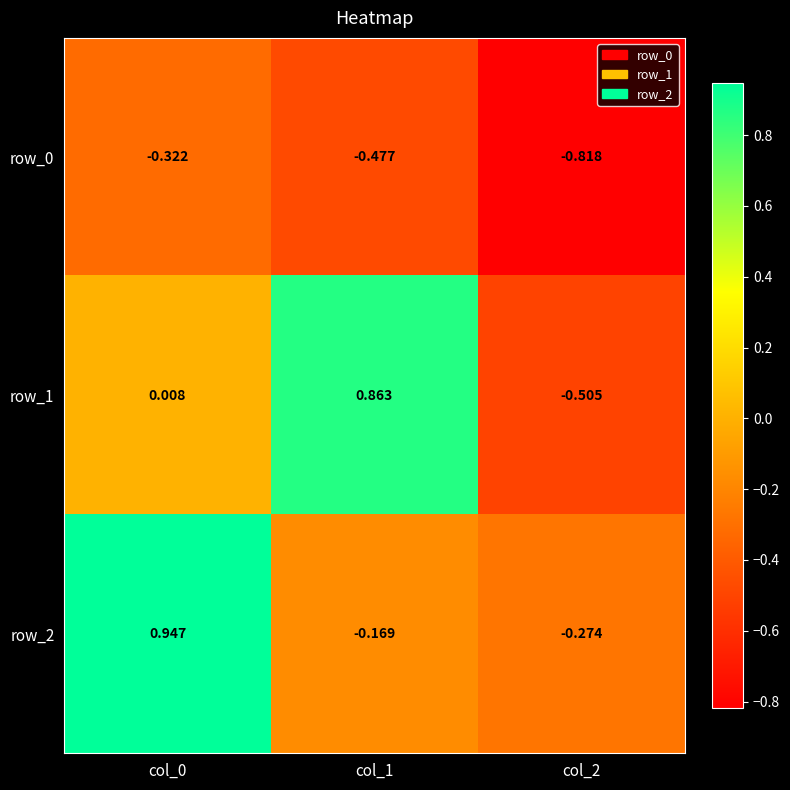

Is the value of row_1 at col_2 greater than the value of row_2 at col_2?

No